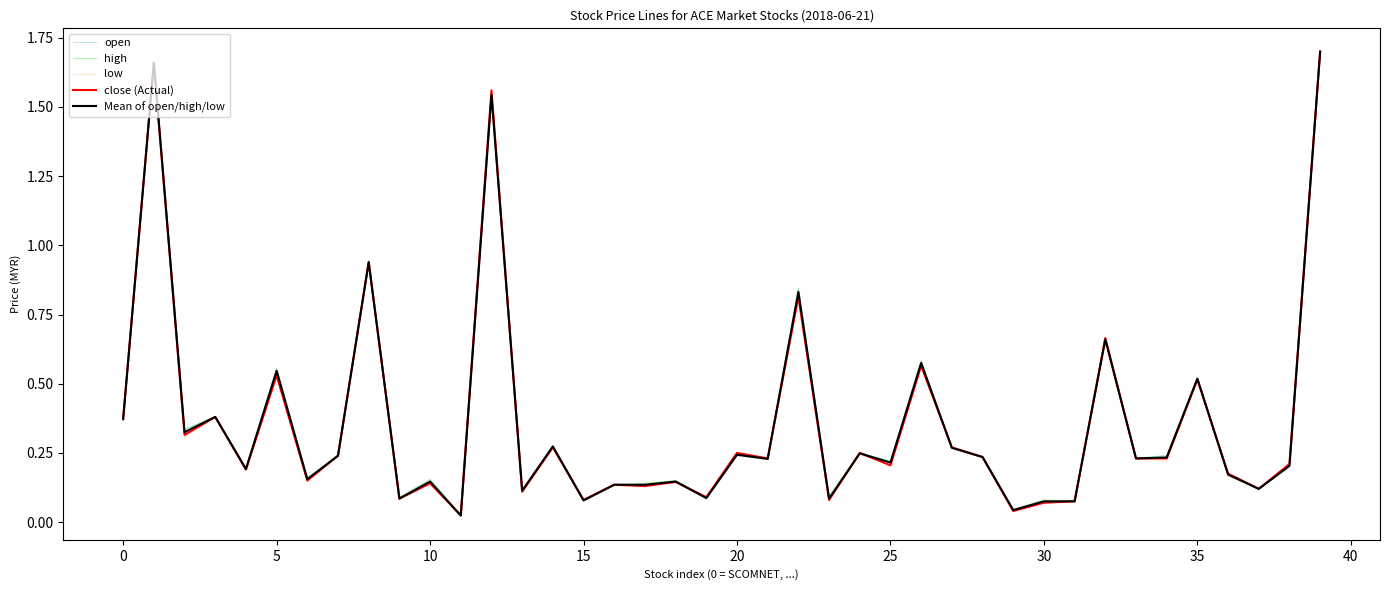

Reading left to right, what are all the values shown in this chart?

open: 0.4	1.7	0.3	0.4	0.2	0.6	0.2	0.2	0.9	0.1	0.1	0.0	1.5	0.1	0.3	0.1	0.1	0.1	0.1	0.1	0.2	0.2	0.8	0.1	0.2	0.2	0.6	0.3	0.2	0.0	0.1	0.1	0.7	0.2	0.2	0.5	0.2	0.1	0.2	1.7
high: 0.4	1.7	0.3	0.4	0.2	0.6	0.2	0.2	0.9	0.1	0.2	0.0	1.6	0.1	0.3	0.1	0.1	0.1	0.1	0.1	0.2	0.2	0.8	0.1	0.2	0.2	0.6	0.3	0.2	0.0	0.1	0.1	0.7	0.2	0.2	0.5	0.2	0.1	0.2	1.7
low: 0.4	1.7	0.3	0.4	0.2	0.5	0.1	0.2	0.9	0.1	0.1	0.0	1.5	0.1	0.3	0.1	0.1	0.1	0.1	0.1	0.2	0.2	0.8	0.1	0.2	0.2	0.6	0.3	0.2	0.0	0.1	0.1	0.7	0.2	0.2	0.5	0.2	0.1	0.2	1.7
close (Actual): 0.4	1.7	0.3	0.4	0.2	0.5	0.1	0.2	0.9	0.1	0.1	0.0	1.6	0.1	0.3	0.1	0.1	0.1	0.1	0.1	0.2	0.2	0.8	0.1	0.2	0.2	0.6	0.3	0.2	0.0	0.1	0.1	0.7	0.2	0.2	0.5	0.2	0.1	0.2	1.7
Mean of open/high/low: 0.4	1.7	0.3	0.4	0.2	0.5	0.2	0.2	0.9	0.1	0.1	0.0	1.5	0.1	0.3	0.1	0.1	0.1	0.1	0.1	0.2	0.2	0.8	0.1	0.2	0.2	0.6	0.3	0.2	0.0	0.1	0.1	0.7	0.2	0.2	0.5	0.2	0.1	0.2	1.7